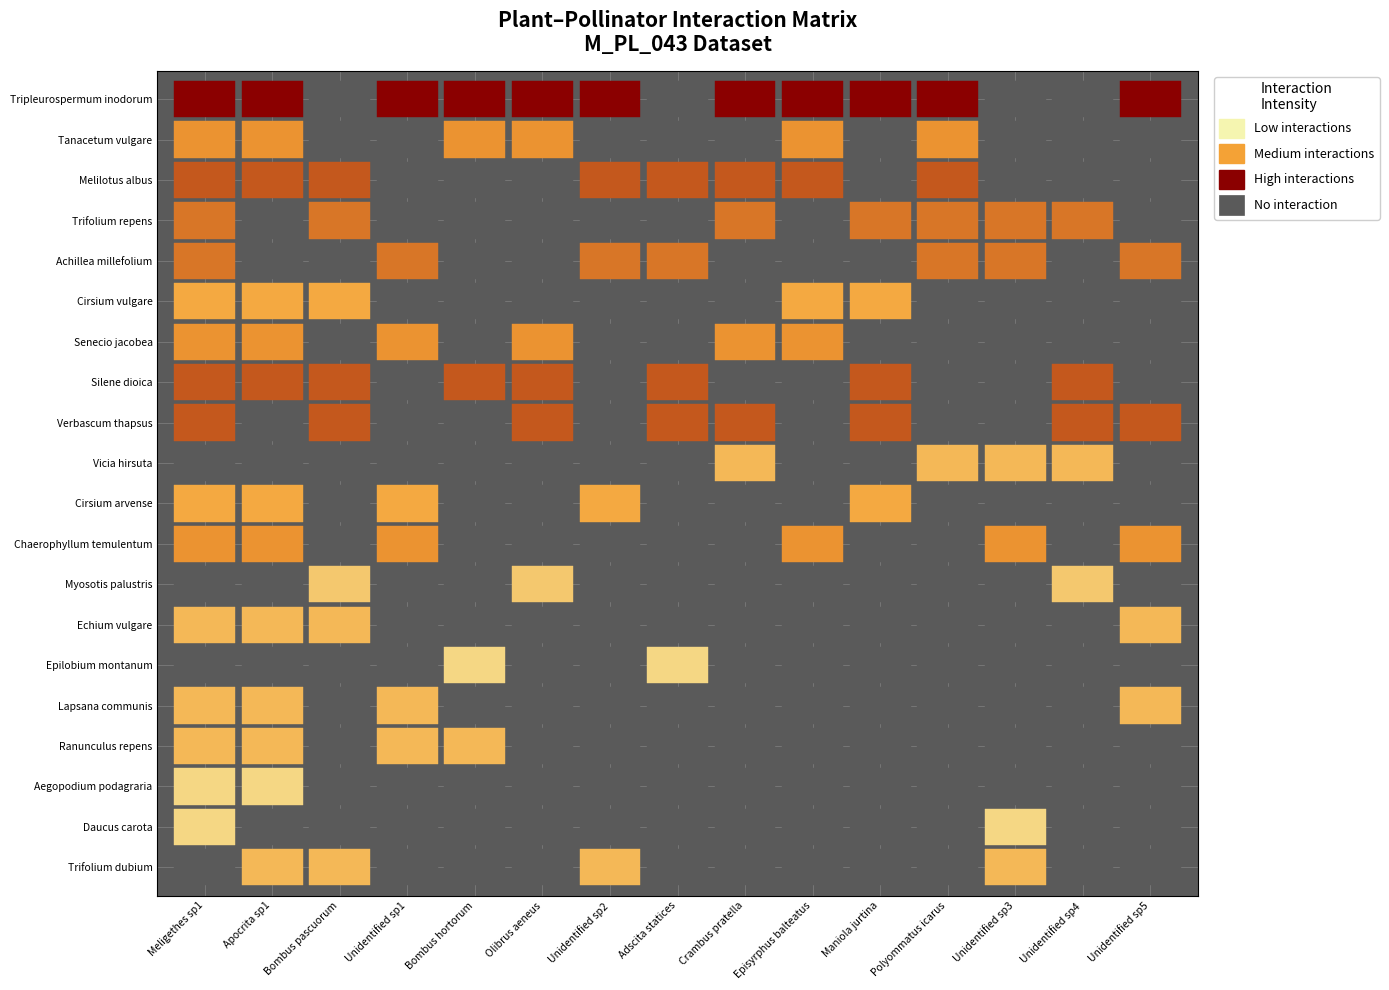

Is it true that Tanacetum vulgare equals 1 at Cirsium vulgare?

False